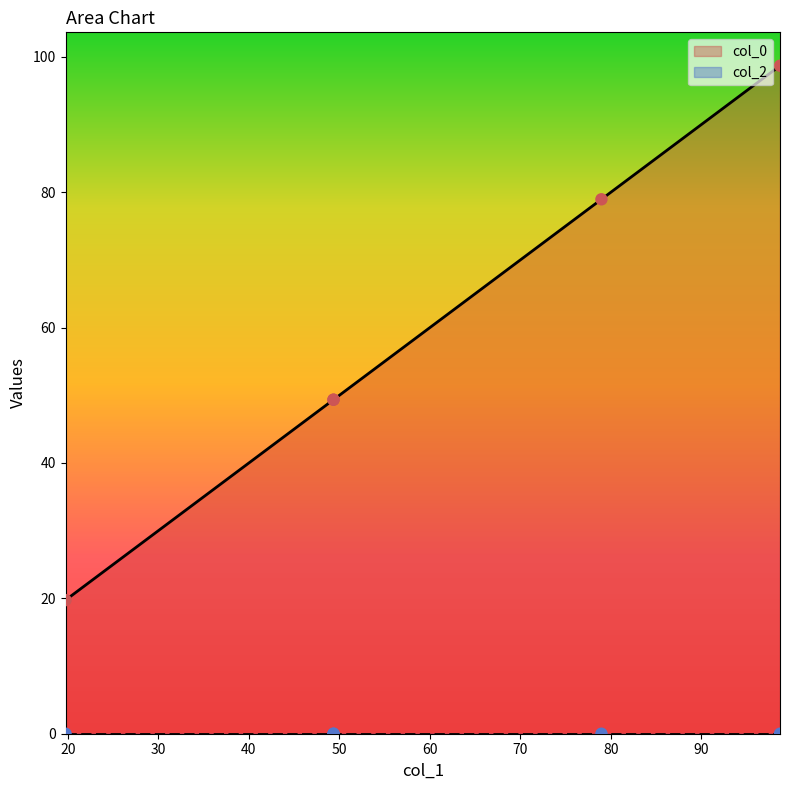

Approximately how many times larger is the value at 98.67956965289622 compared to 49.3446064485106?

2.0